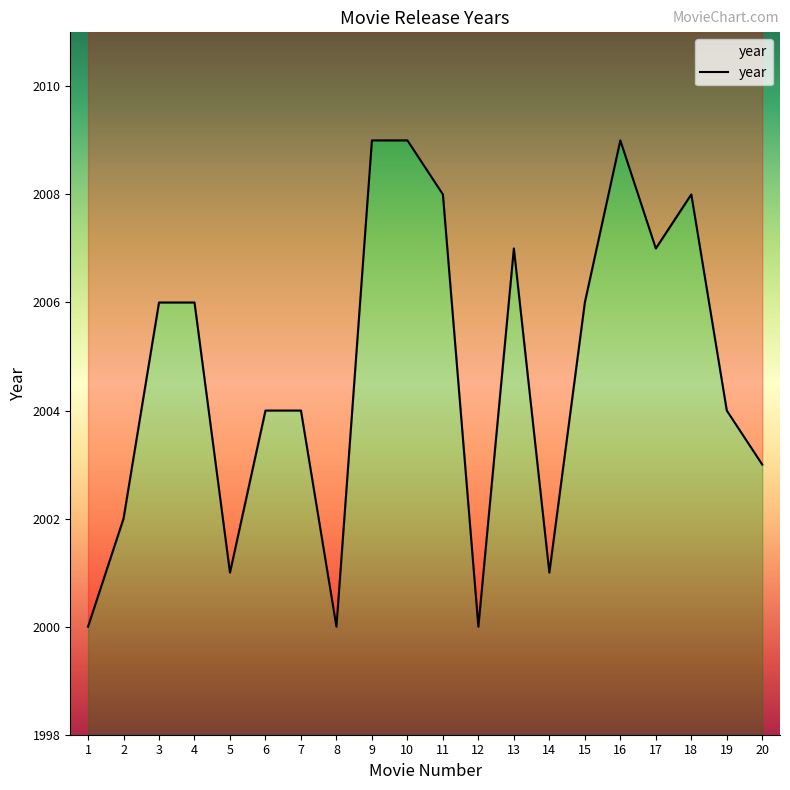

How many lines are shown in the chart?

1